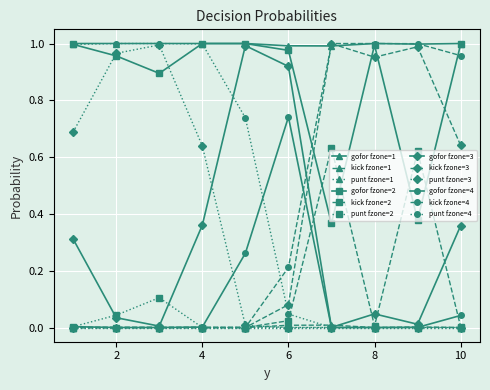

How many lines are shown in the chart?

12